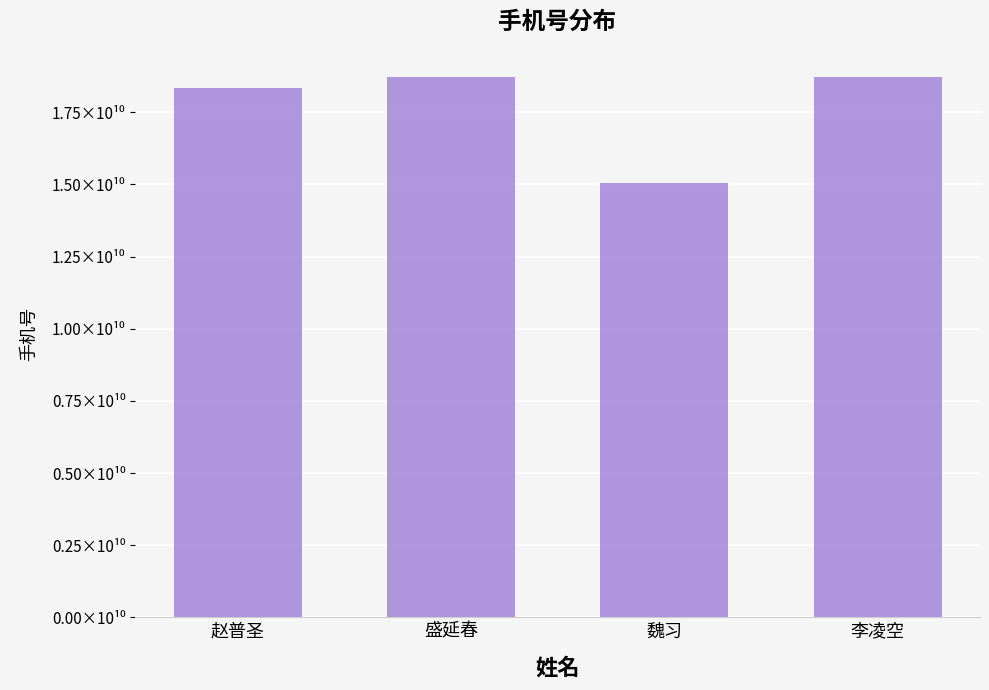

What is the difference between the maximum and minimum values?

3670719566